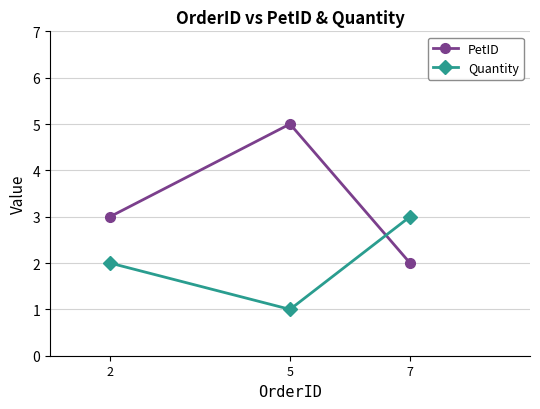

How many distinct data groups are displayed?

2